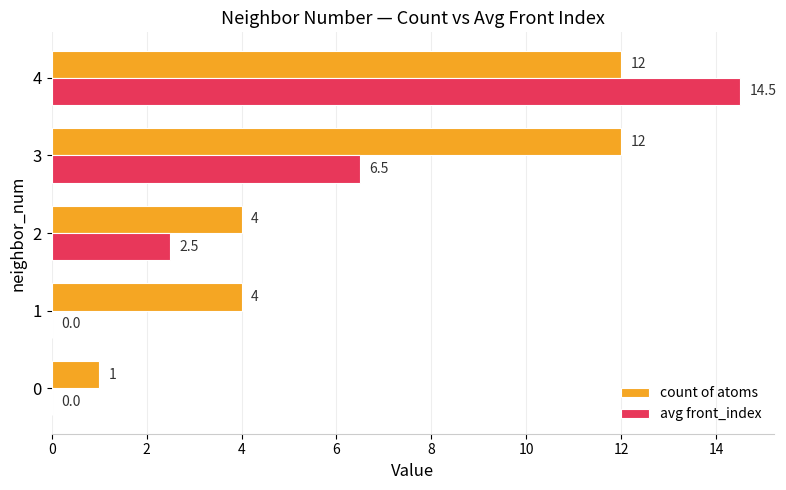

Is it true that count of atoms equals 21.5 at 3?

False